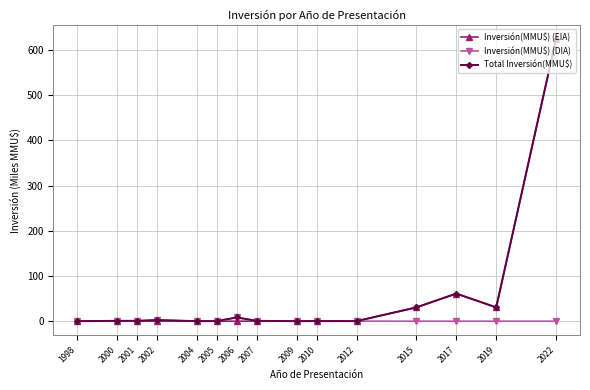

The value of Inversión(MMU$) (EIA) at 2012 is 0.0. True or false?

True